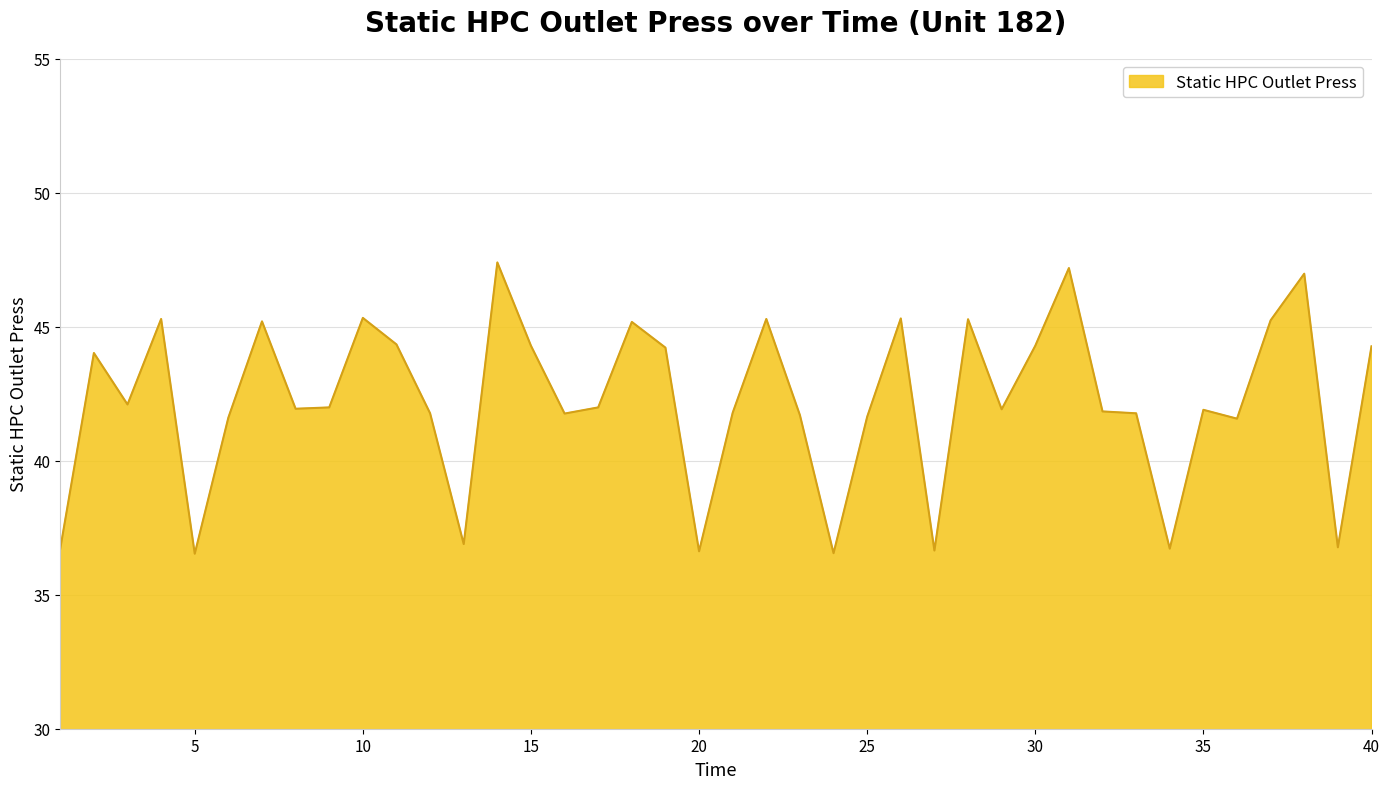

What is the average value?

42.2